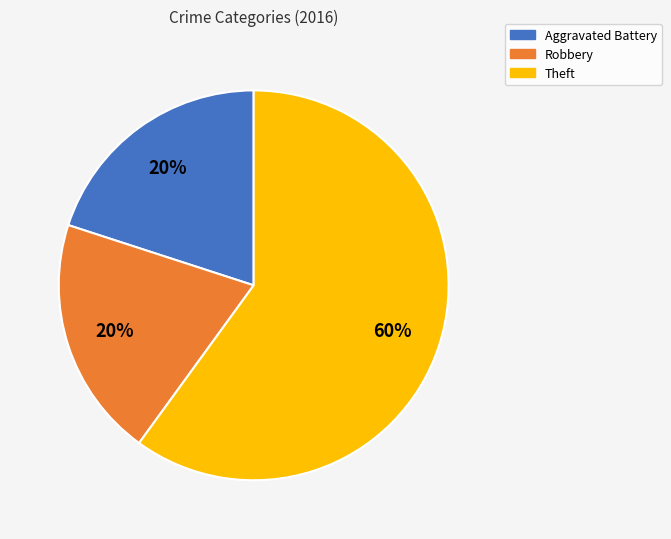

Does any single category account for the majority?

Yes